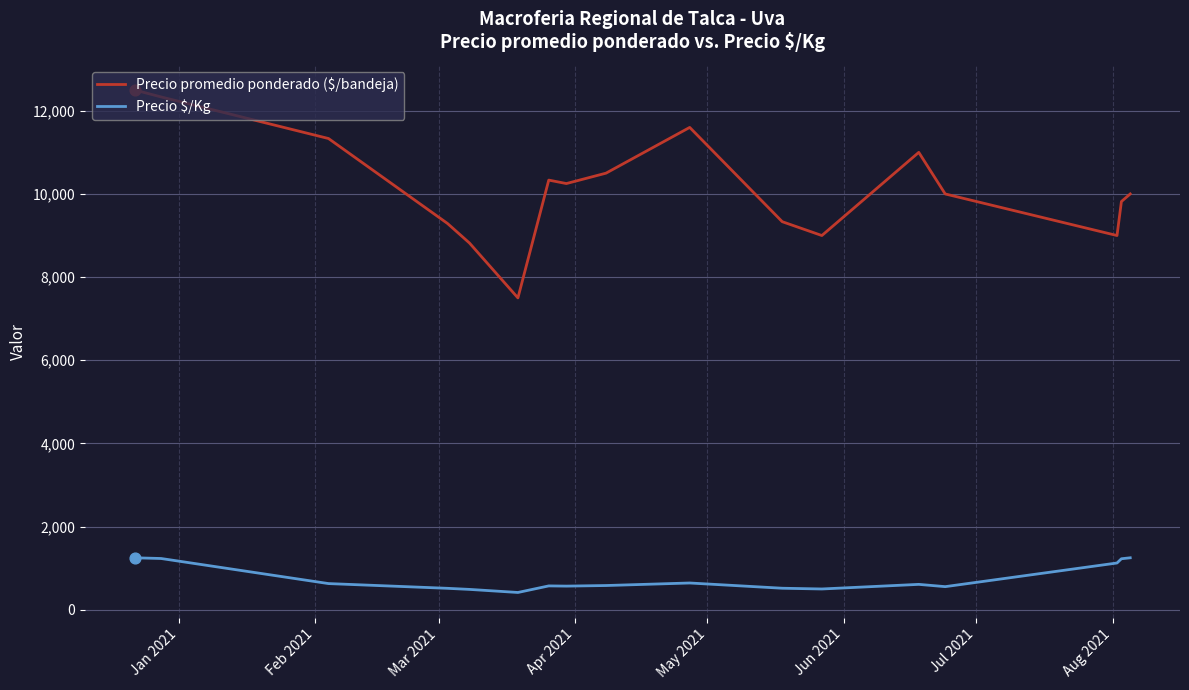

Which series has the largest total across all categories?

Precio promedio ponderado ($/bandeja)